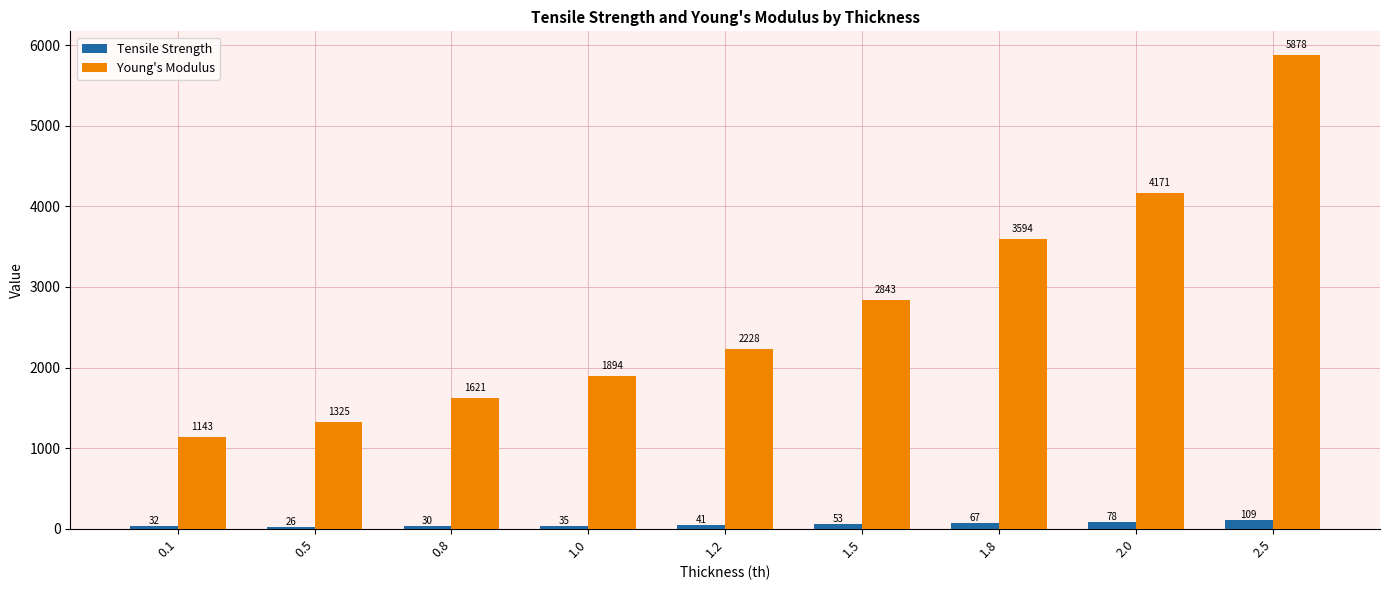

Which category has the highest value across all series?

2.5